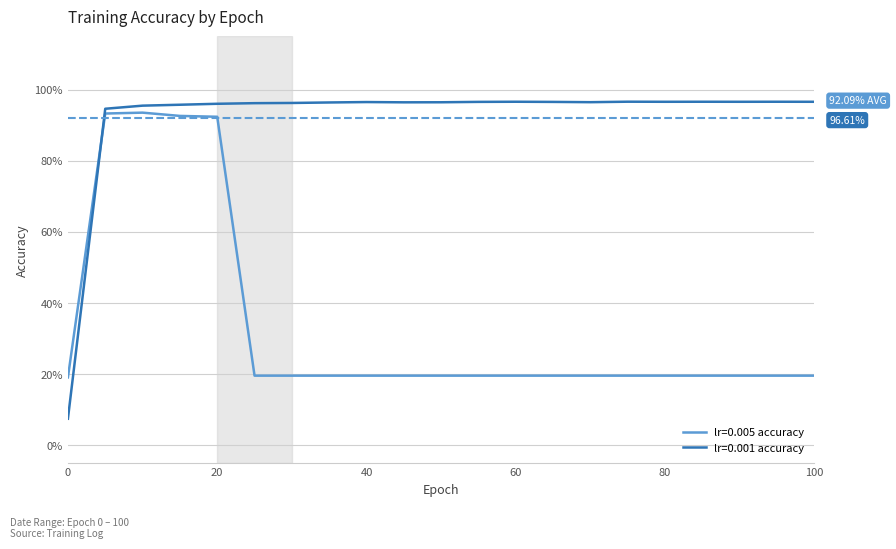

Reading left to right, extract all data points from this chart.

lr=0.005 accuracy: 0.2	0.9	0.9	0.9	0.9	0.2	0.2	0.2	0.2	0.2	0.2	0.2	0.2	0.2	0.2	0.2	0.2	0.2	0.2	0.2	0.2
lr=0.001 accuracy: 0.1	0.9	1.0	1.0	1.0	1.0	1.0	1.0	1.0	1.0	1.0	1.0	1.0	1.0	1.0	1.0	1.0	1.0	1.0	1.0	1.0